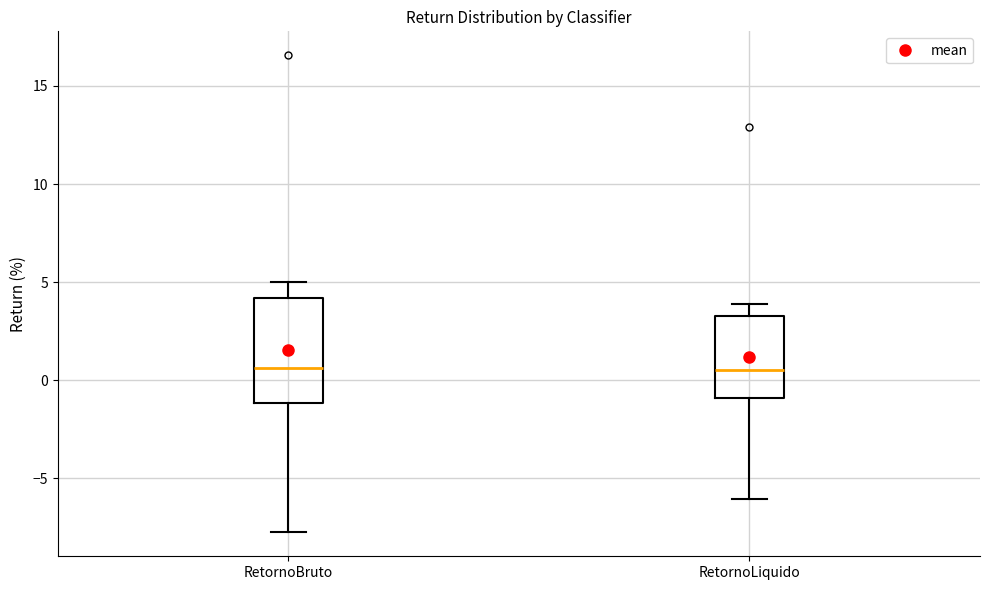

Reading left to right, transcribe this box plot: for each box, give where its median line is, the range the box spans, and where its two whiskers end, as read against the y-axis. The values are not printed on the chart, so give them approximately, as read against the axis.

RetornoBruto: median 0.5, box -1.0 to 4.0, whiskers -8.0 to 5.0
RetornoLiquido: median 0.5, box -1.0 to 3.5, whiskers -6.0 to 4.0